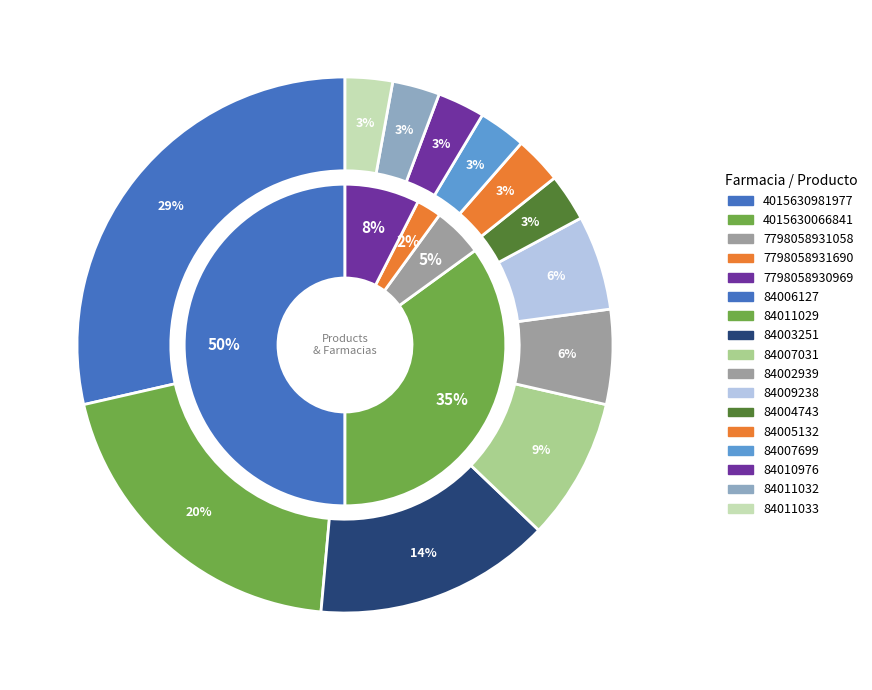

How many segments does this pie chart have?

5